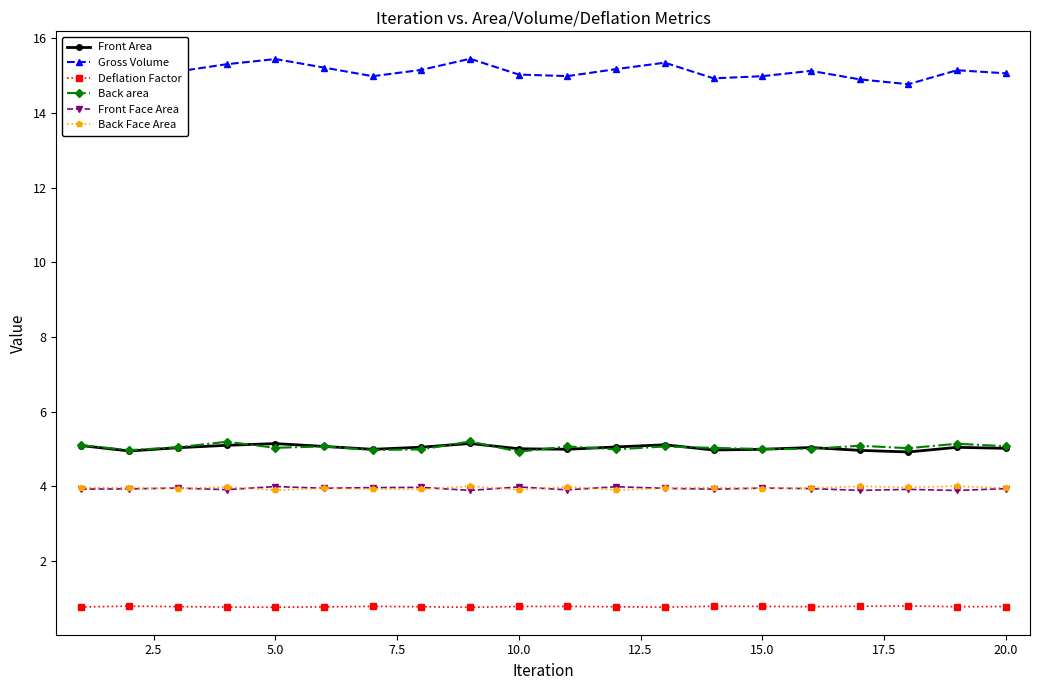

What is the value of the Back Face Area point at the 6th from the left?

3.9